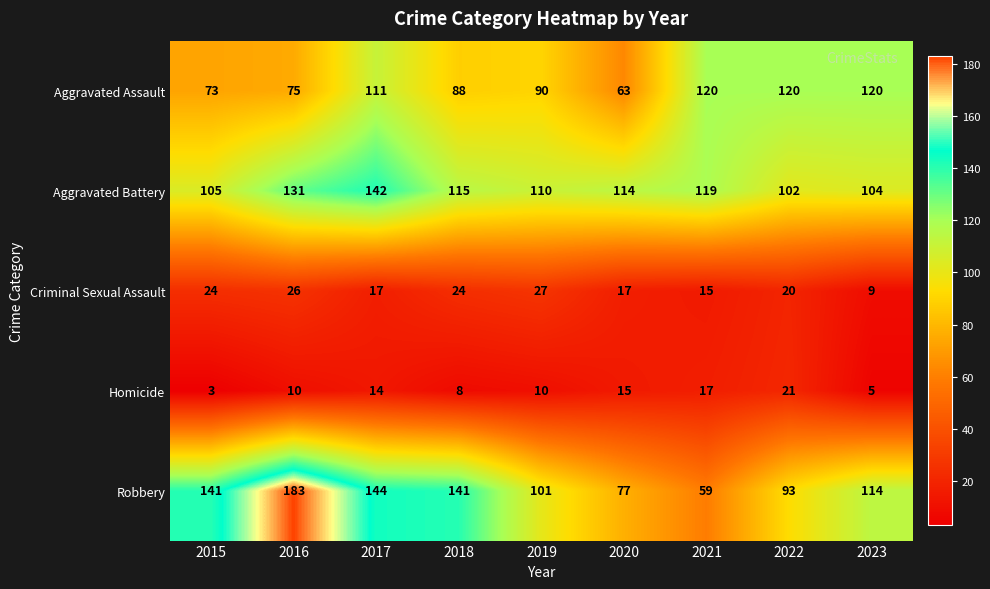

Which series changed the most between 2022 and 2023?

Robbery